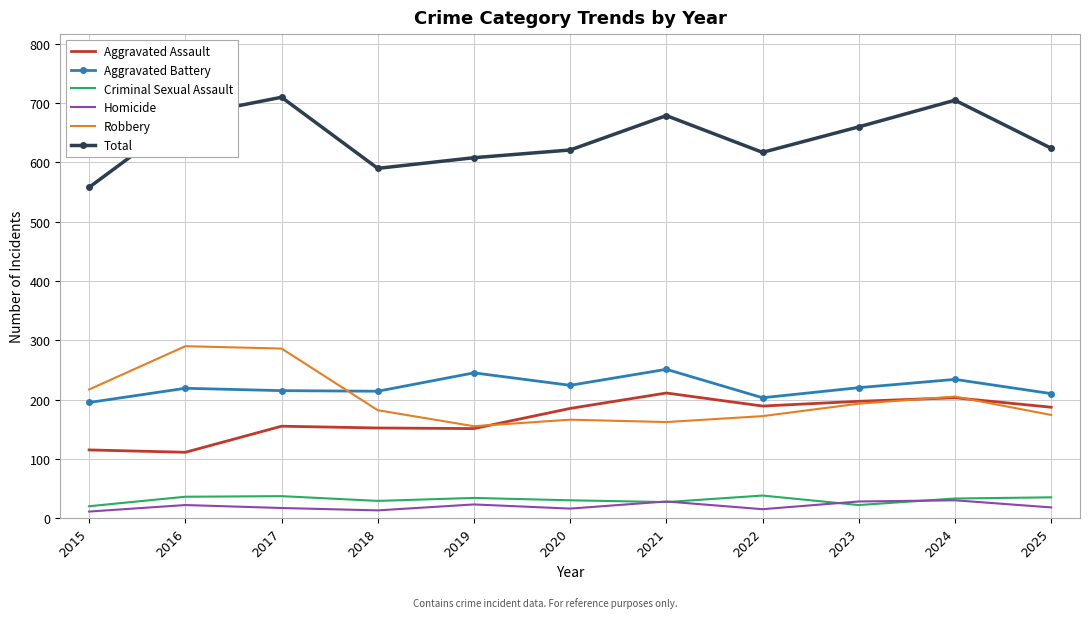

The value of Aggravated Battery at 2022 is 203. True or false?

True